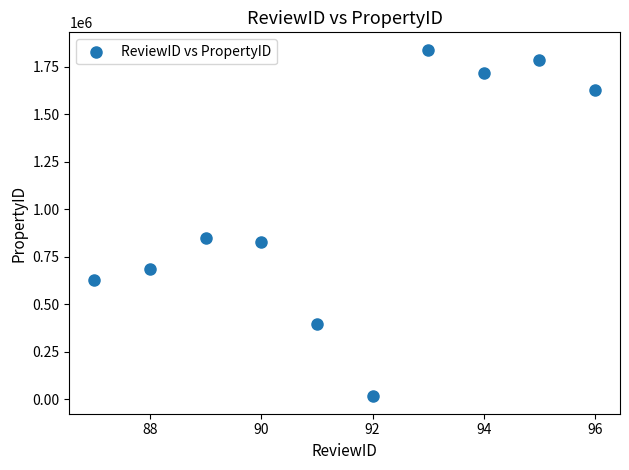

What Y value in the scatter plot is closest to 927941?

846818